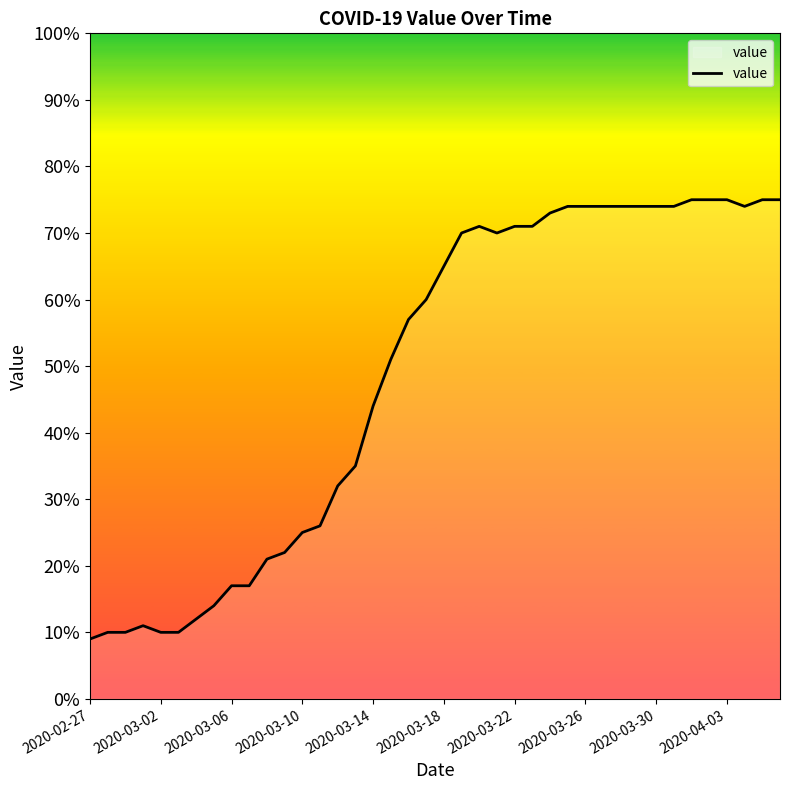

What is the smallest value displayed?

9